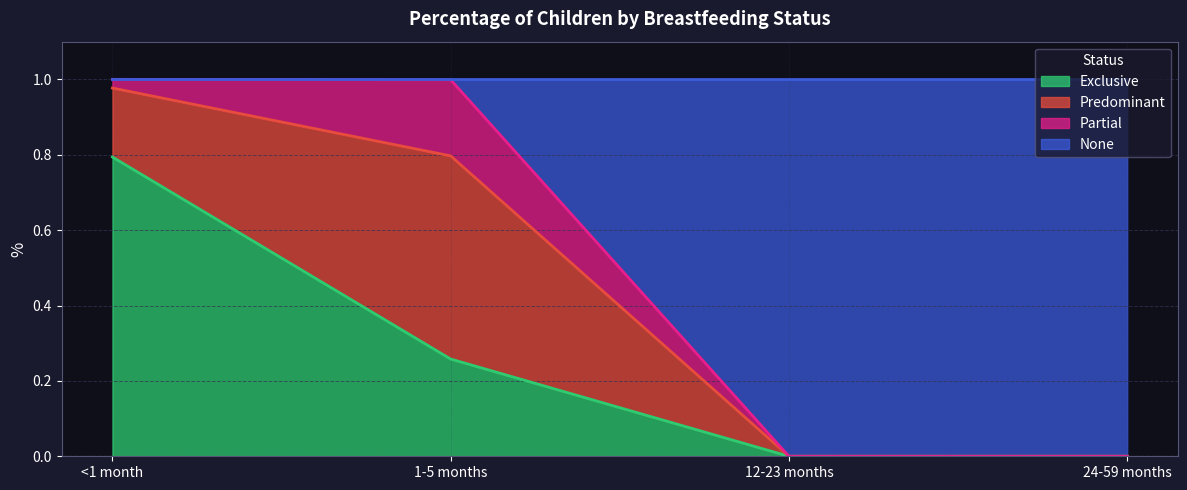

Which category has the highest value in the Exclusive series?

<1 month